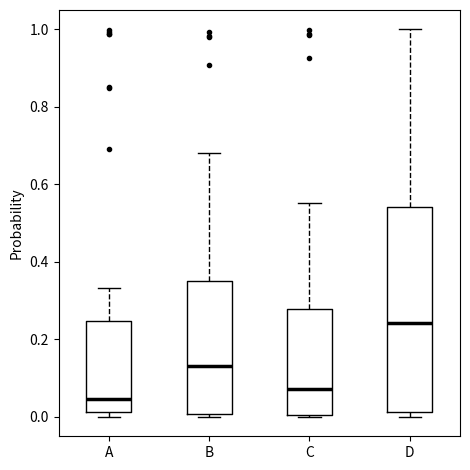

Which box has the highest median line?

D